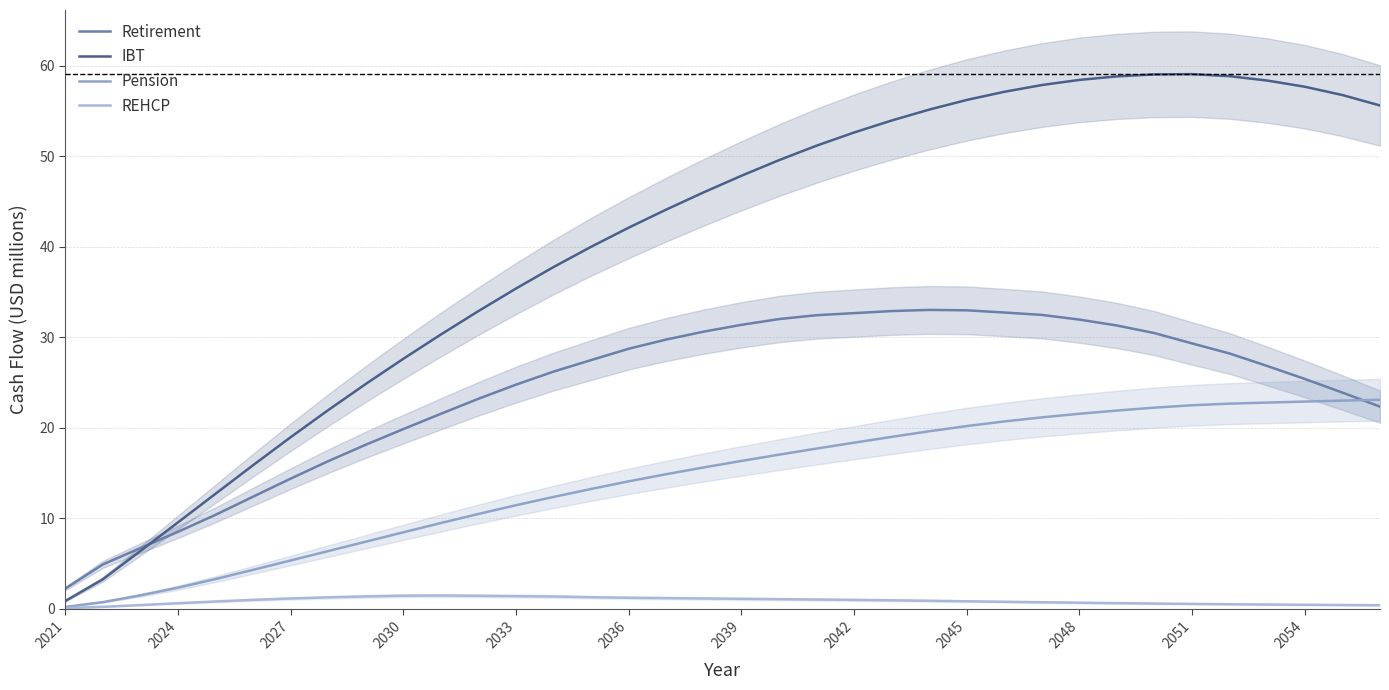

Where does the Pension series first go above 16?

2039